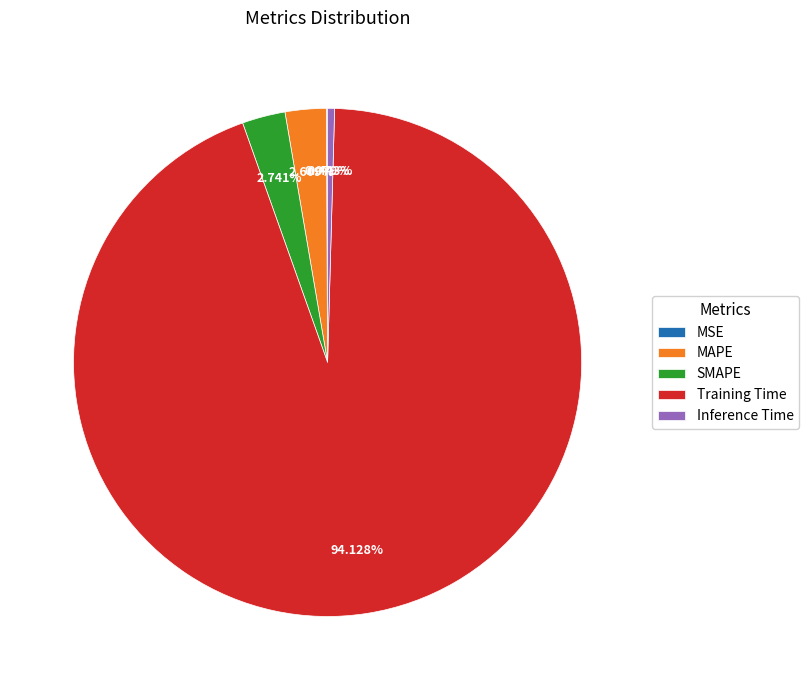

To the nearest percent, what is the combined percentage of Inference Time and MAPE?

3%